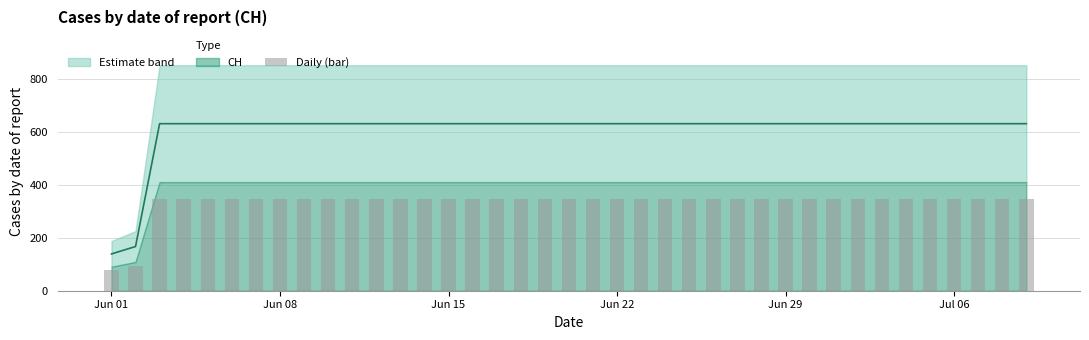

At which category does the chart reach its minimum across all series?

Jun 01